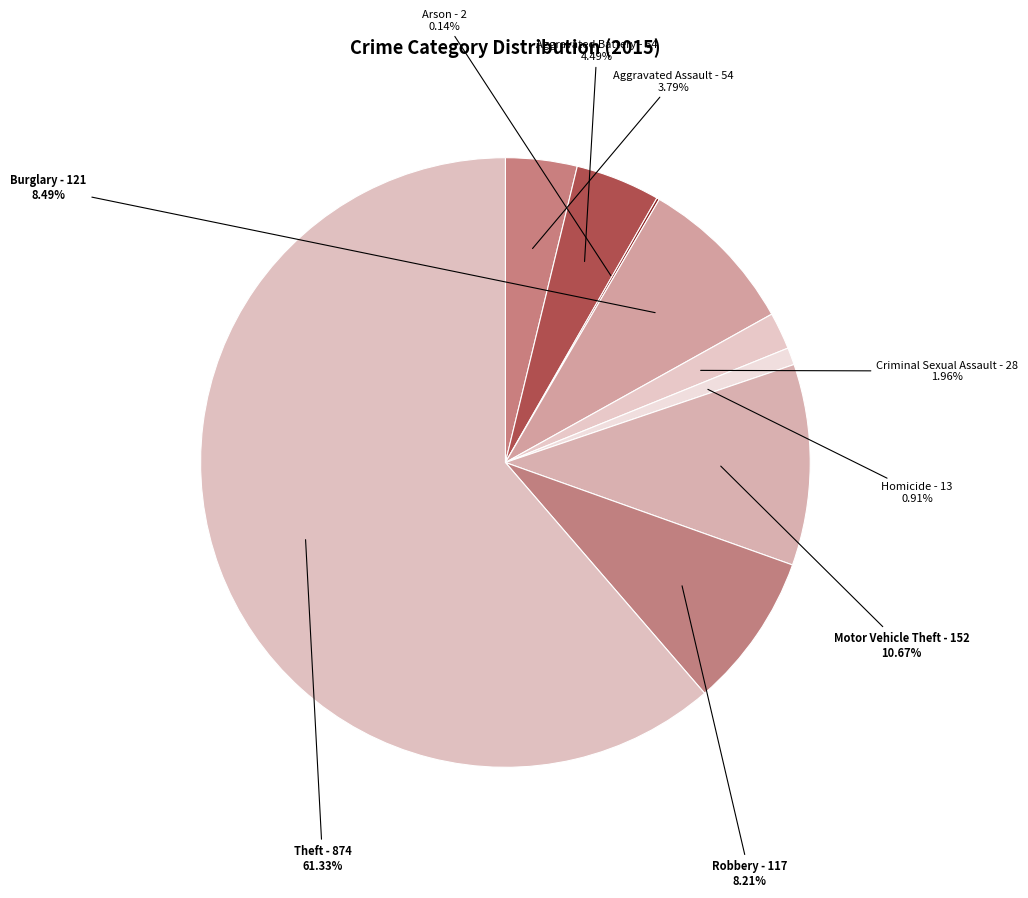

Which slice represents more than half of the pie?

Theft